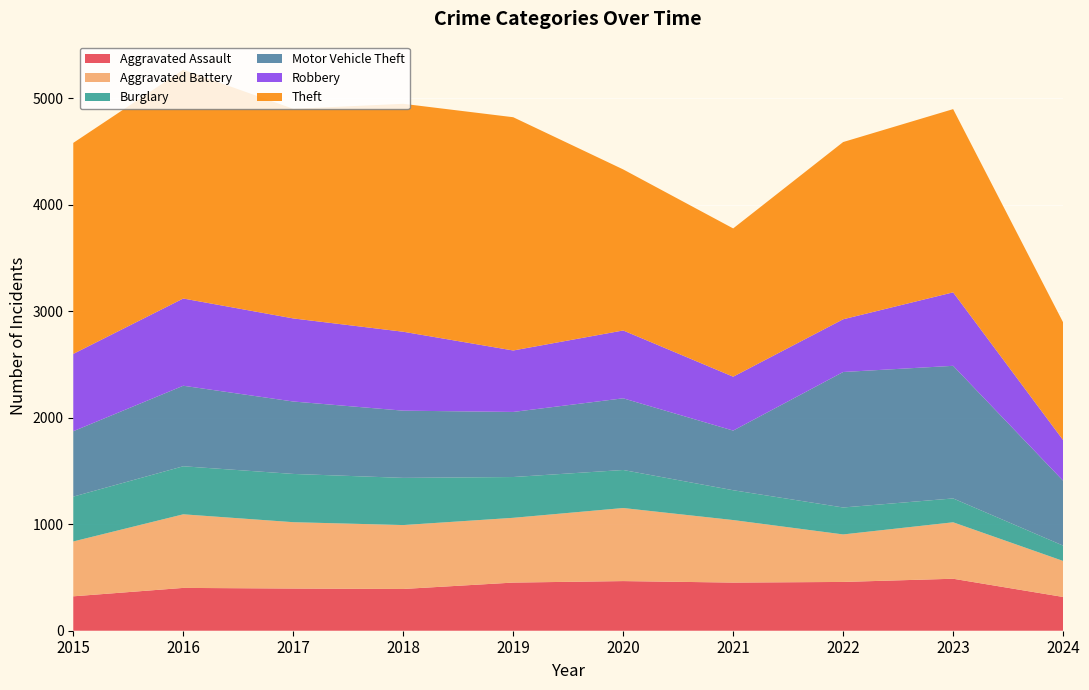

Reading left to right, transcribe all the data shown in this chart.

Aggravated Assault: 2015=323	2016=402	2017=396	2018=392	2019=452	2020=466	2021=452	2022=458	2023=488	2024=317
Aggravated Battery: 2015=515	2016=691	2017=623	2018=600	2019=608	2020=686	2021=587	2022=446	2023=530	2024=338
Burglary: 2015=421	2016=451	2017=453	2018=443	2019=383	2020=357	2021=280	2022=253	2023=224	2024=144
Motor Vehicle Theft: 2015=614	2016=756	2017=680	2018=631	2019=611	2020=673	2021=560	2022=1272	2023=1245	2024=609
Robbery: 2015=726	2016=819	2017=780	2018=741	2019=577	2020=637	2021=506	2022=495	2023=690	2024=382
Theft: 2015=1981	2016=2148	2017=1968	2018=2140	2019=2190	2020=1512	2021=1392	2022=1664	2023=1720	2024=1105